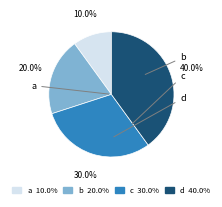

What percentage is NOT represented by a?

90.0%